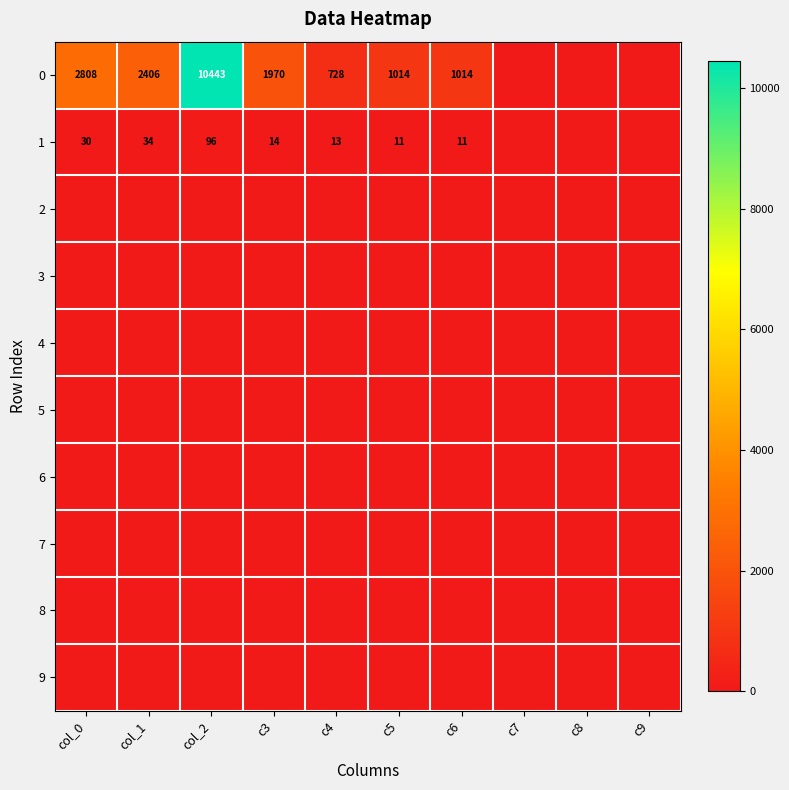

Is it true that 1 equals 30 at col_0?

True